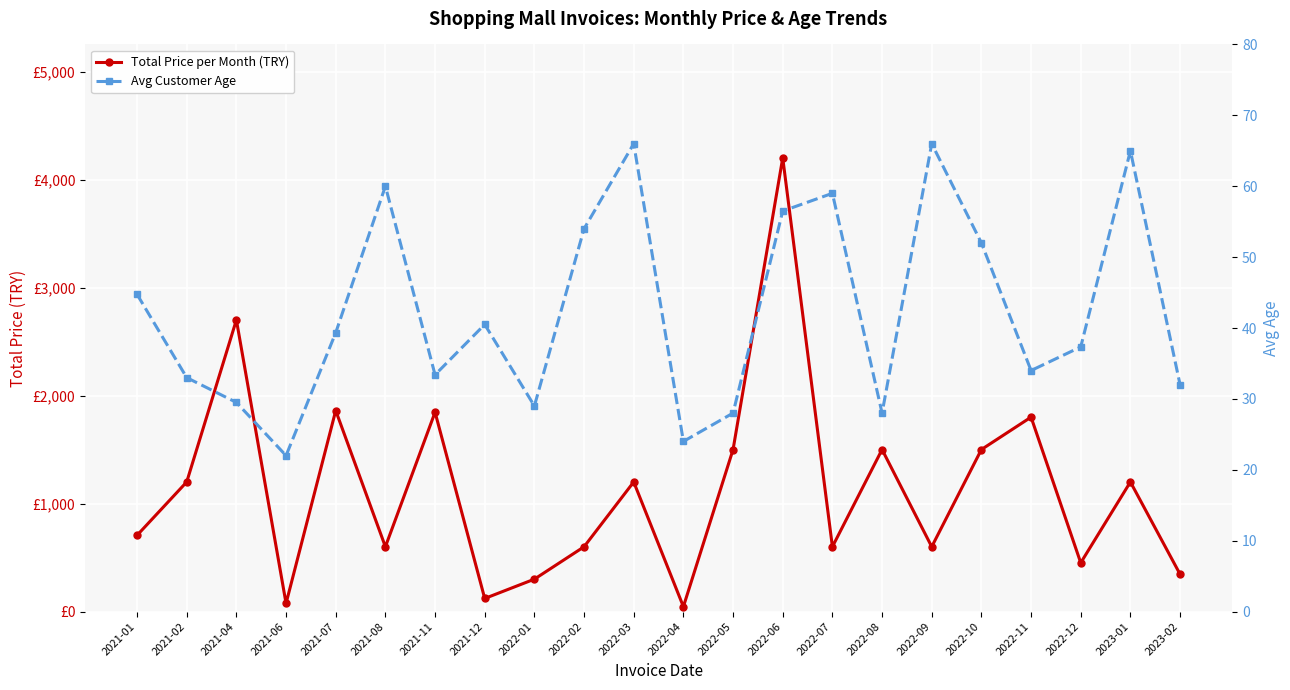

What is the lowest value of the Total Price per Month (TRY) series?

45.5